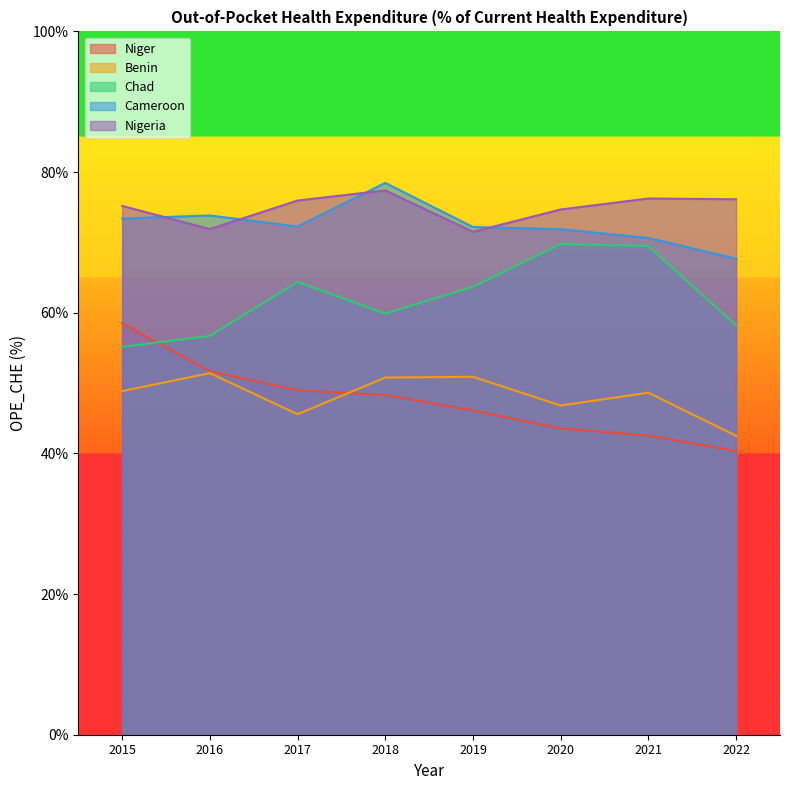

At which category is the sum across all series the highest?

2018